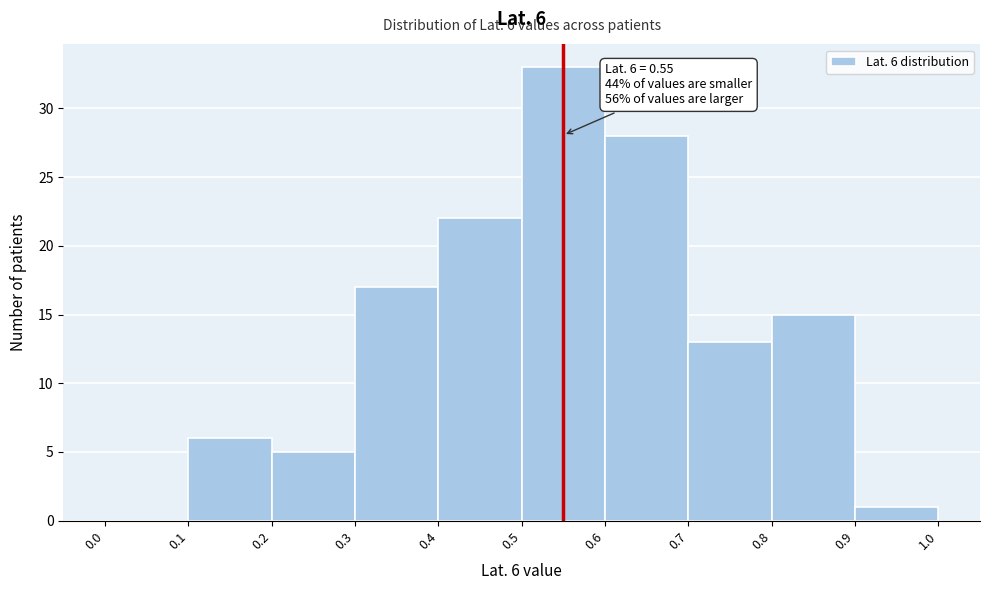

Which range on the x-axis has the tallest bar?

0.5 to 0.6